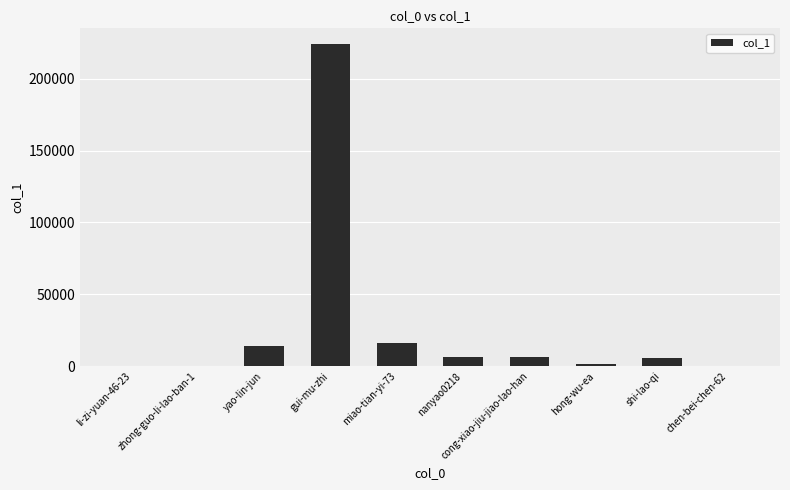

What is the difference between the values at yao-lin-jun and cong-xiao-jiu-jiao-lao-han?

7747